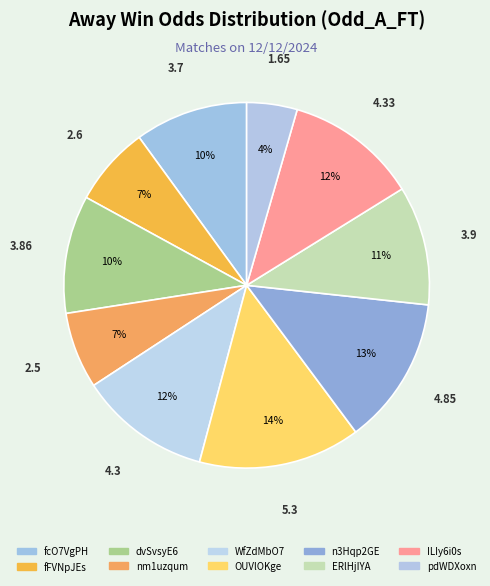

To the nearest percent, what is the combined percentage of n3Hqp2GE and nm1uzqum?

20%